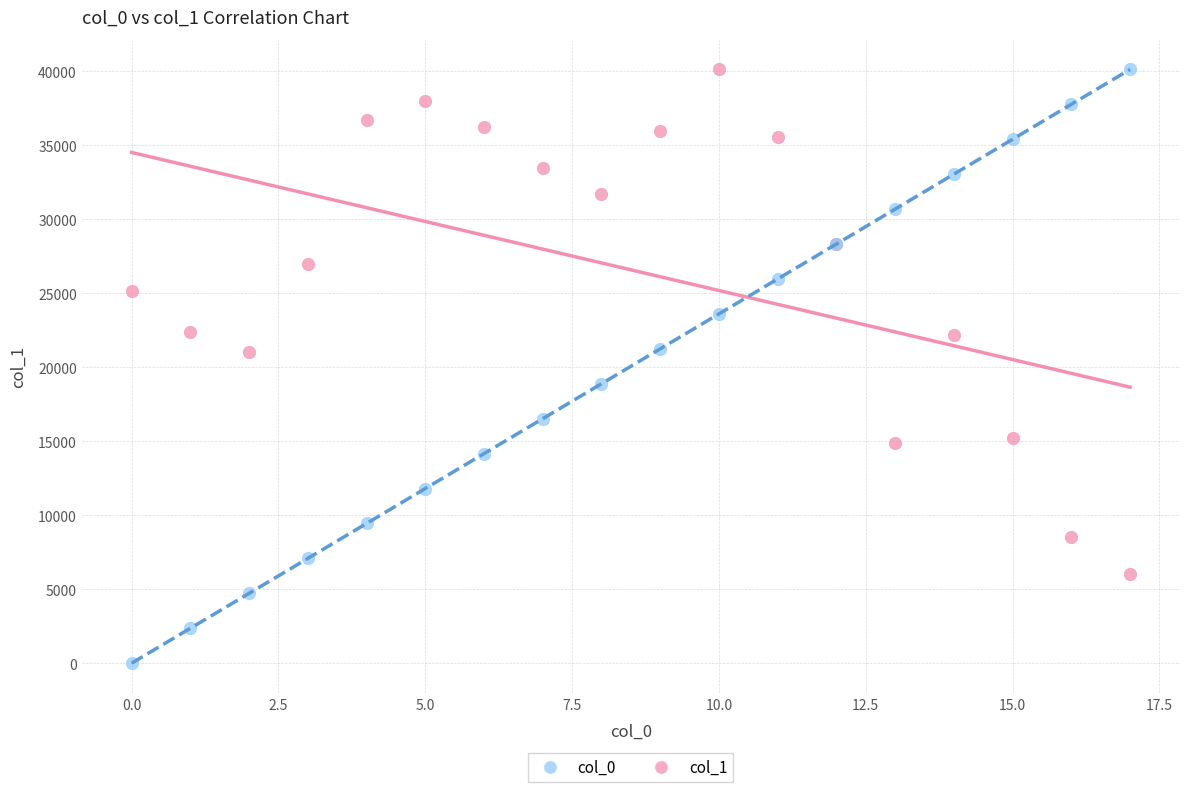

Which series reaches the minimum Y coordinate?

col_0